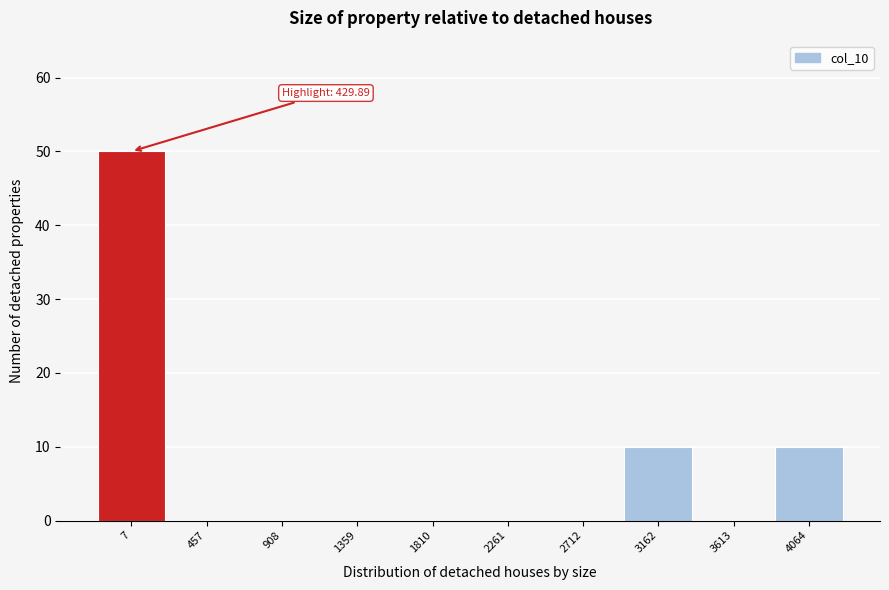

Reading left to right, extract all data points from this chart.

7=50	457=0	908=0	1359=0	1810=0	2261=0	2712=0	3162=10	3613=0	4064=10